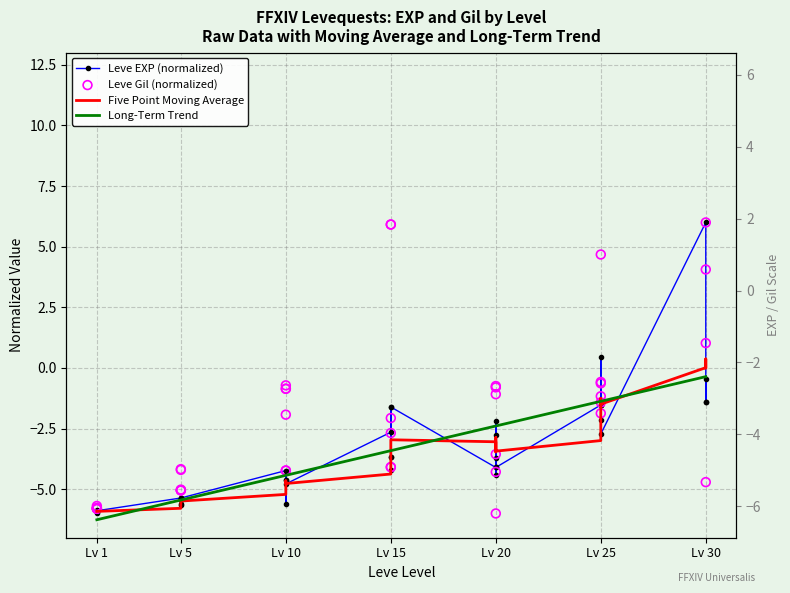

Which series has the widest spread of Y values?

Leve EXP